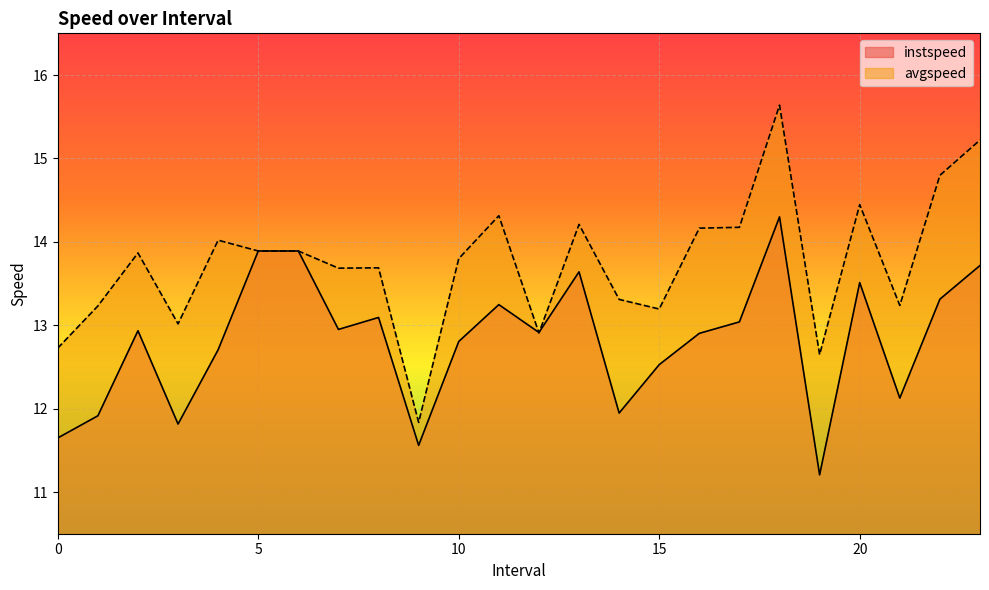

How many categories are shown in the chart?

24